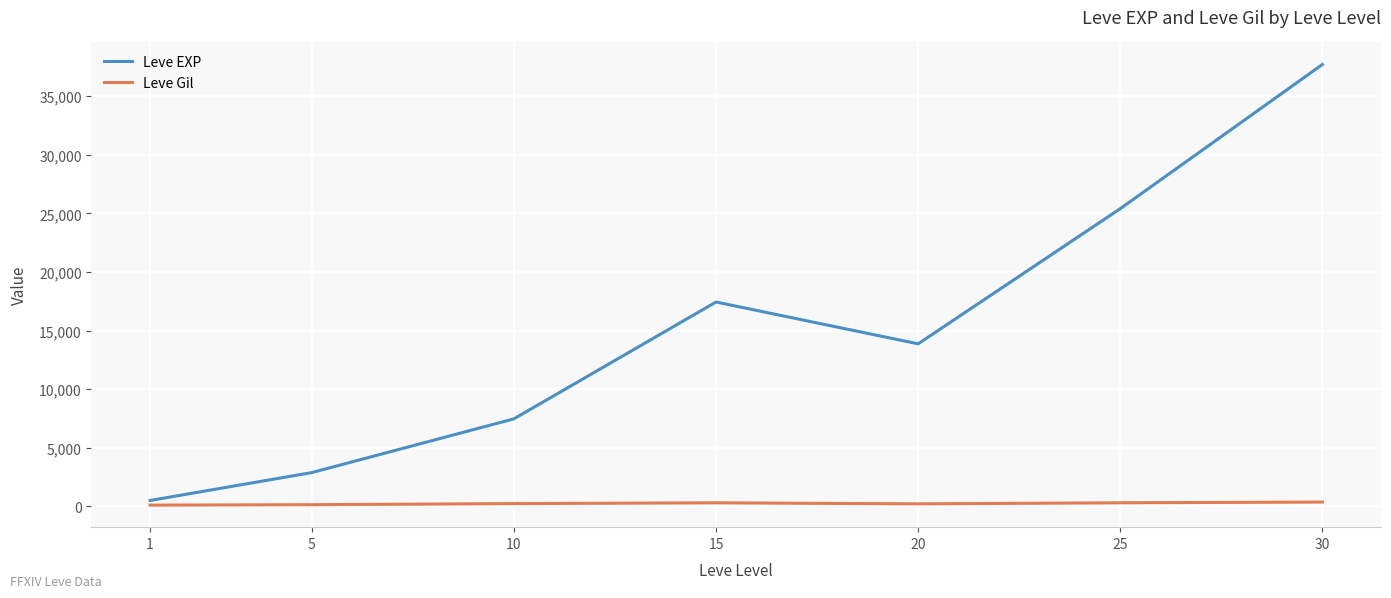

What is the greatest value displayed?

37715.0